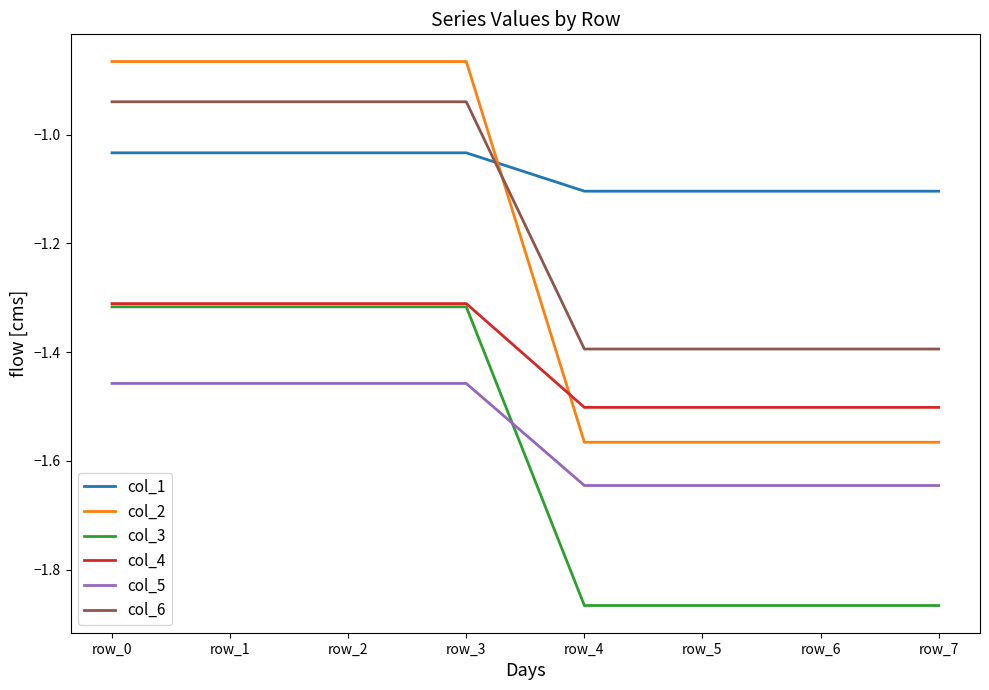

Which series has the largest total across all categories?

col_1